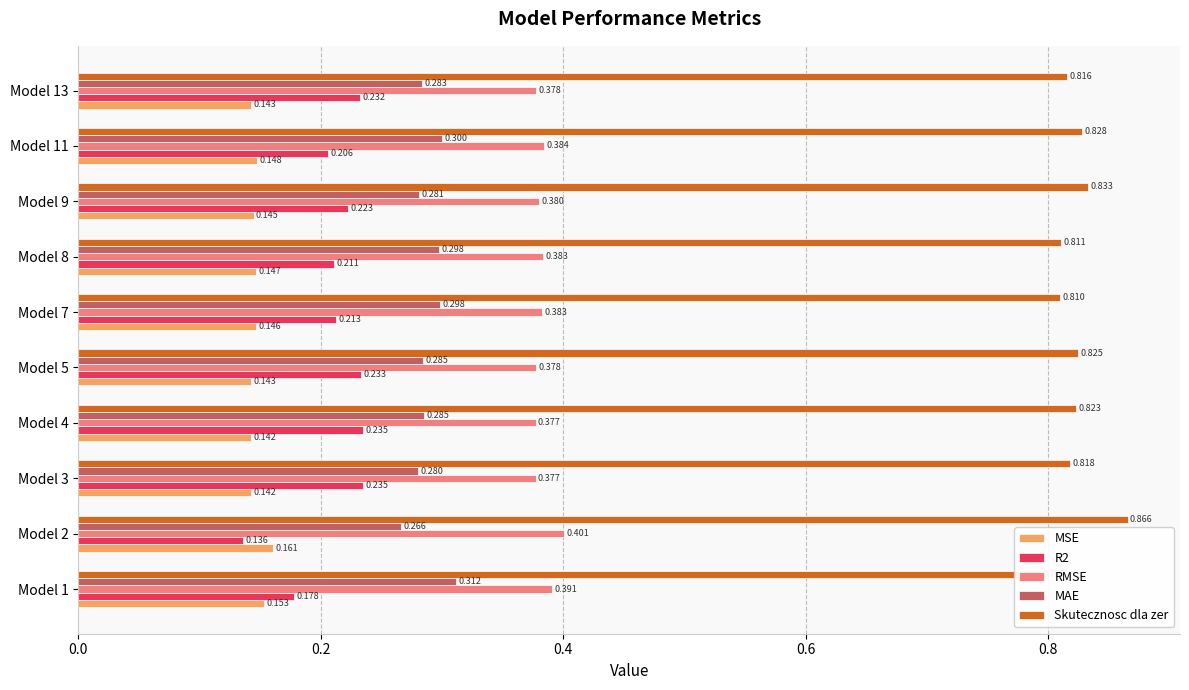

Which series has the largest total across all categories?

Skutecznosc dla zer